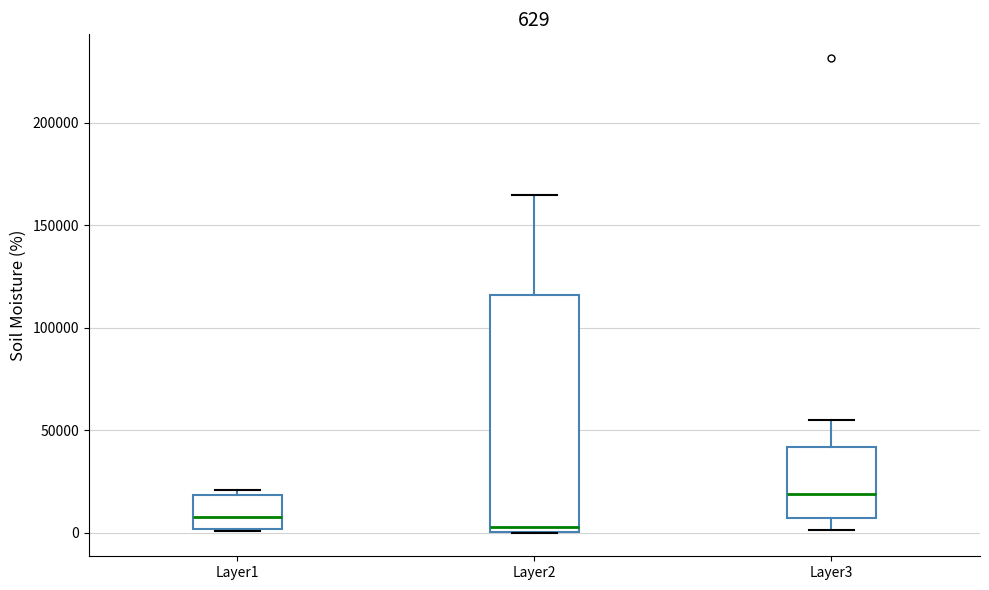

Which box has the highest median line?

Layer3